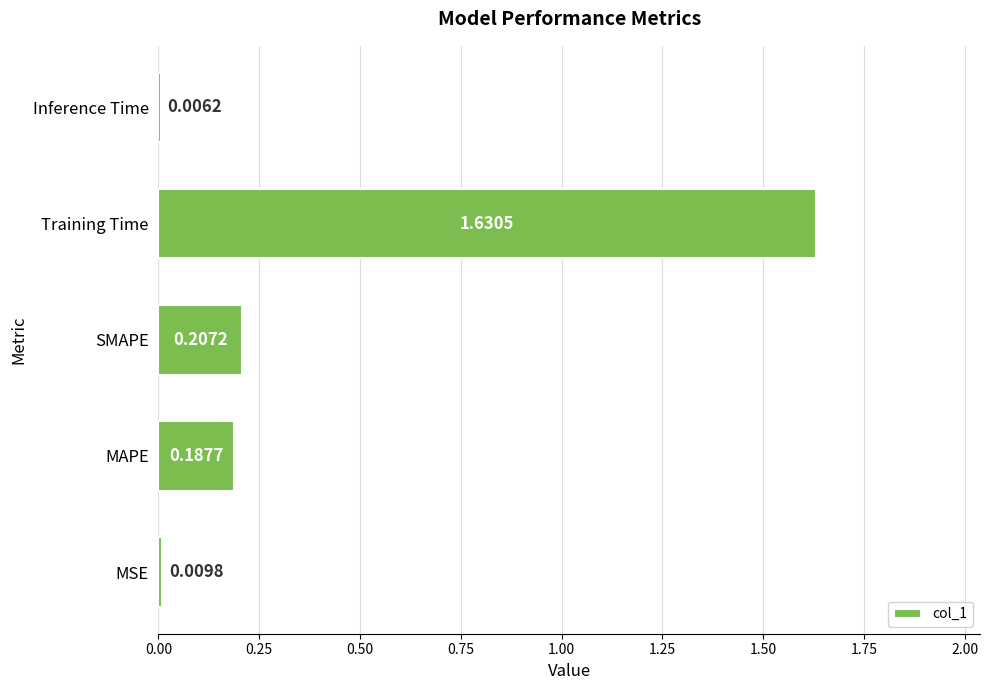

How many data points does each series have?

5